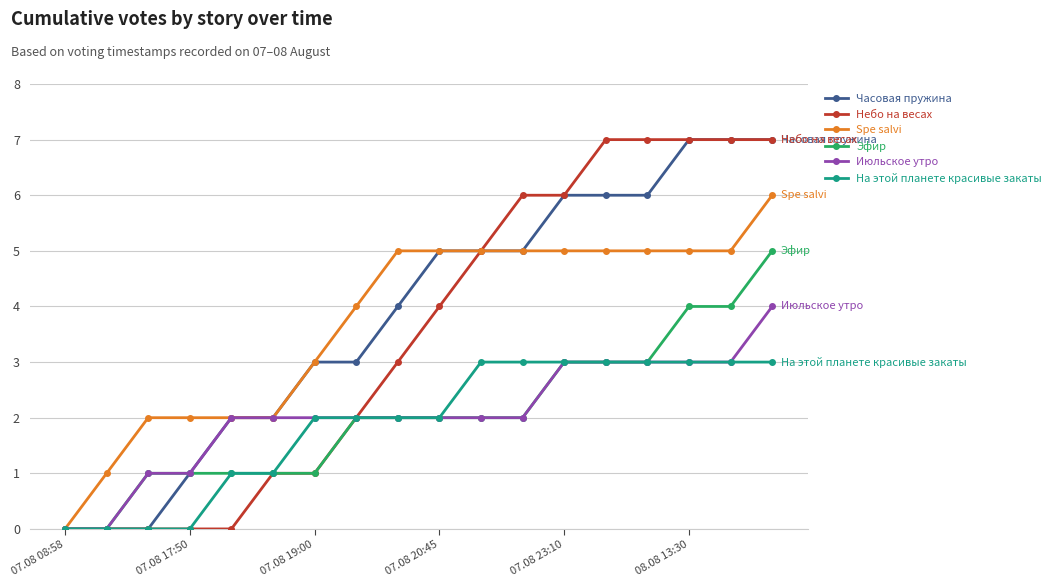

What is the greatest value displayed?

7